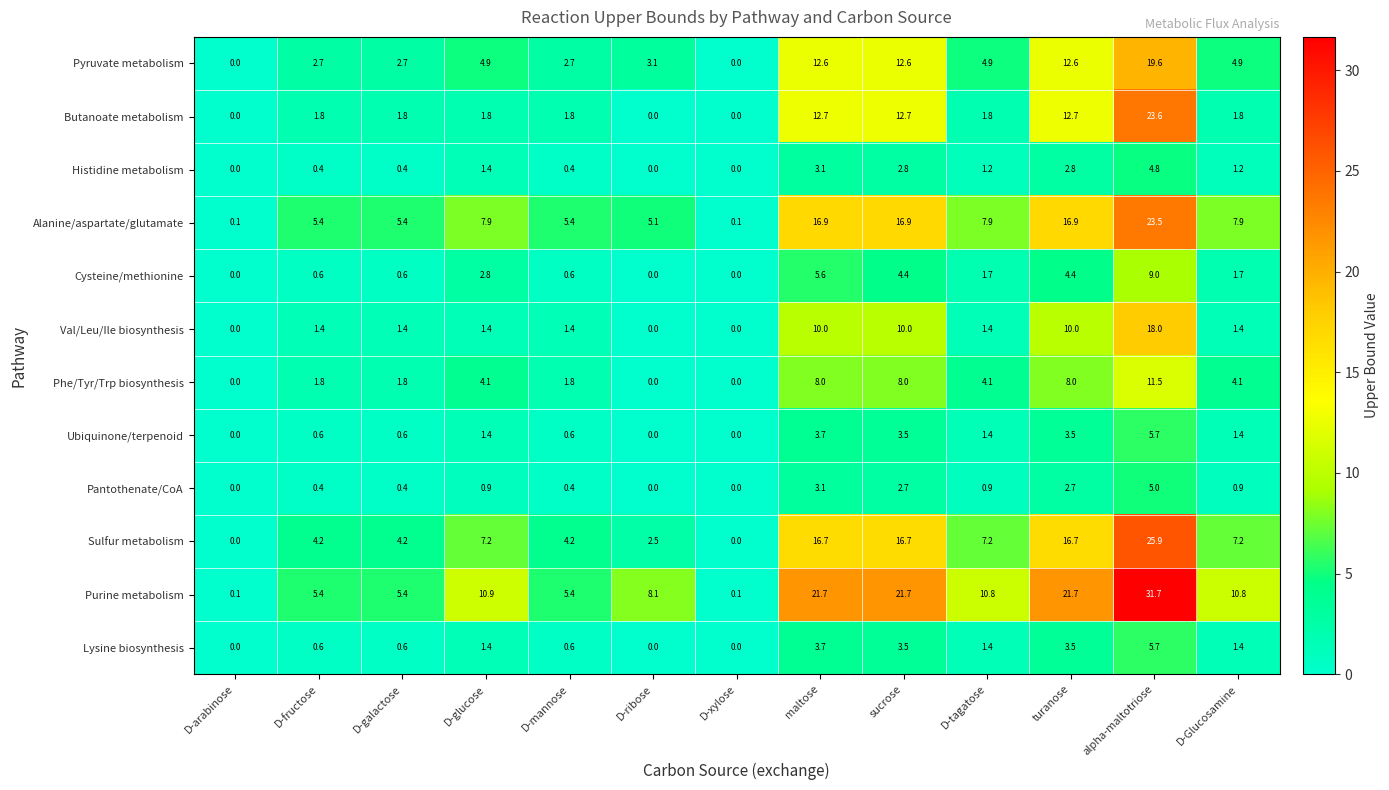

Where does the Butanoate metabolism series first go above 1?

D-fructose